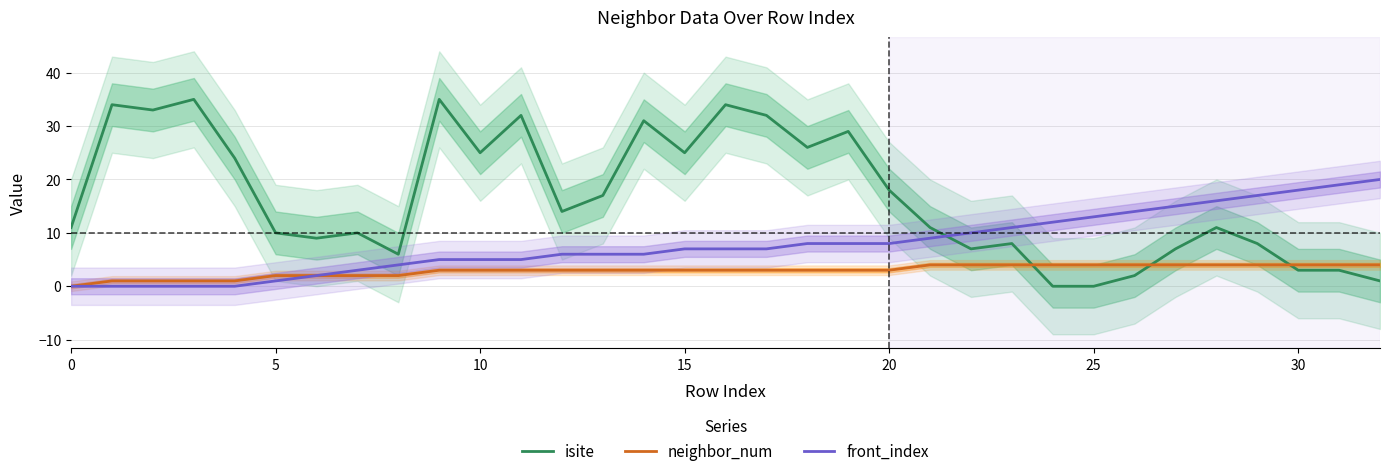

The front_index series shows 6 at 25. True or false?

False